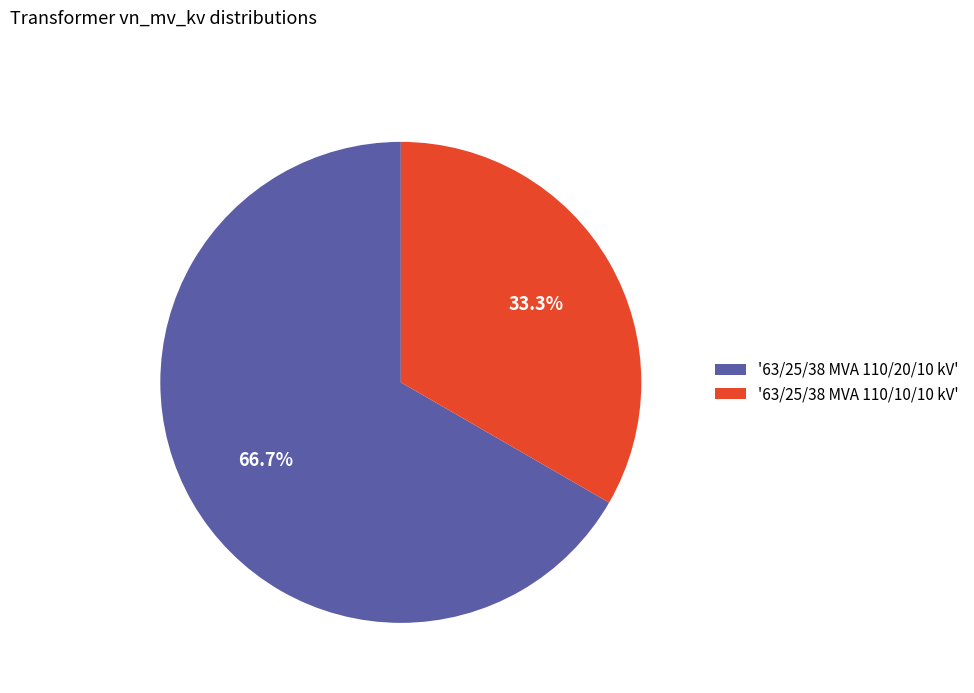

Do '63/25/38 MVA 110/20/10 kV' and '63/25/38 MVA 110/10/10 kV' together represent more than half of the pie?

Yes